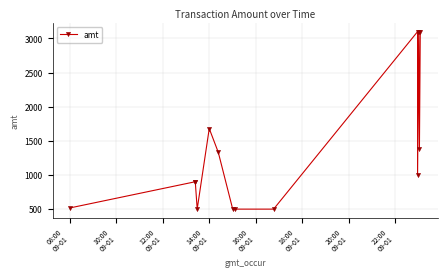

What is the minimum value shown in the chart?

500.0